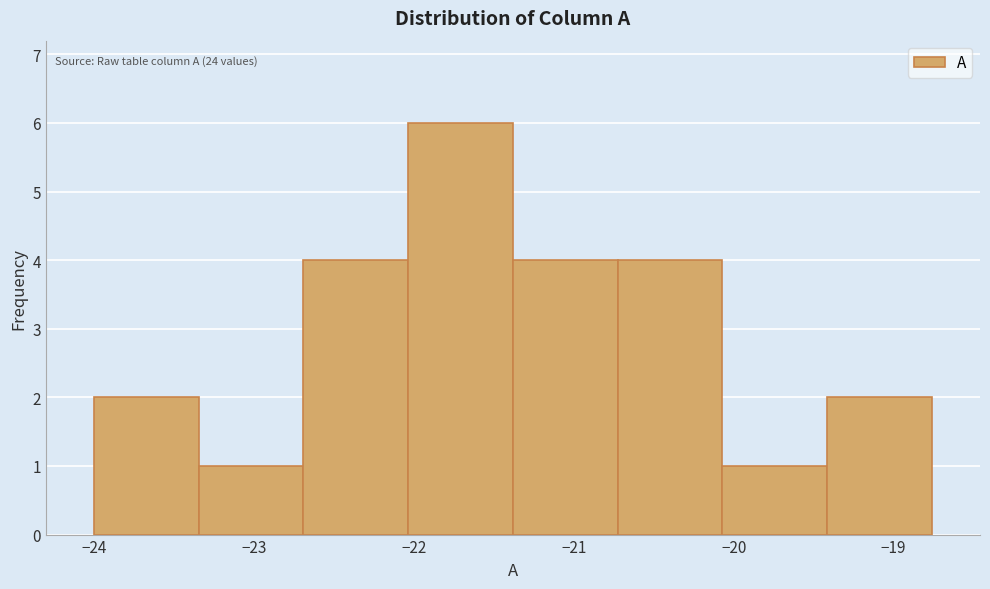

Over which range of the x-axis is the bar tallest?

-22.0 to -21.4